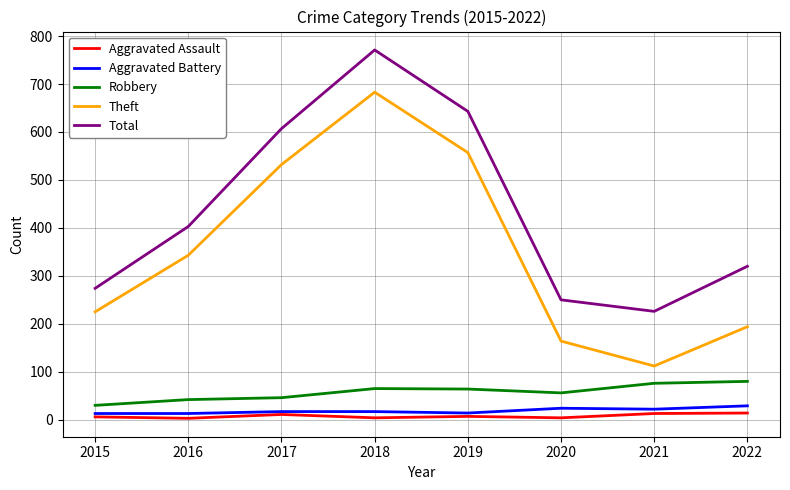

At which category is the sum across all series the highest?

2018